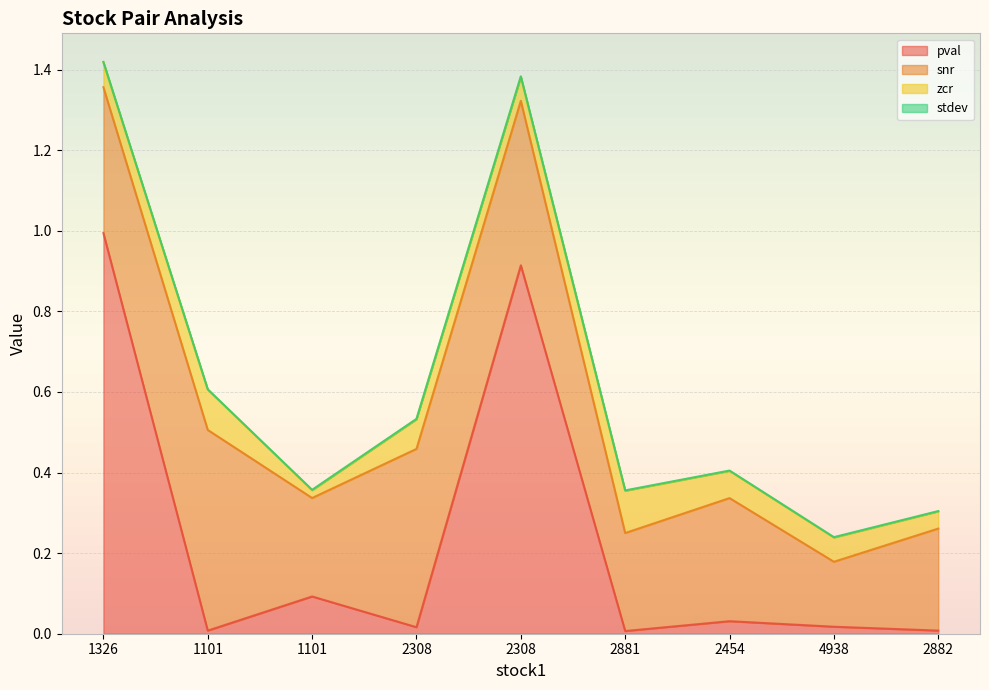

How many interior local valleys does the zcr series have?

2